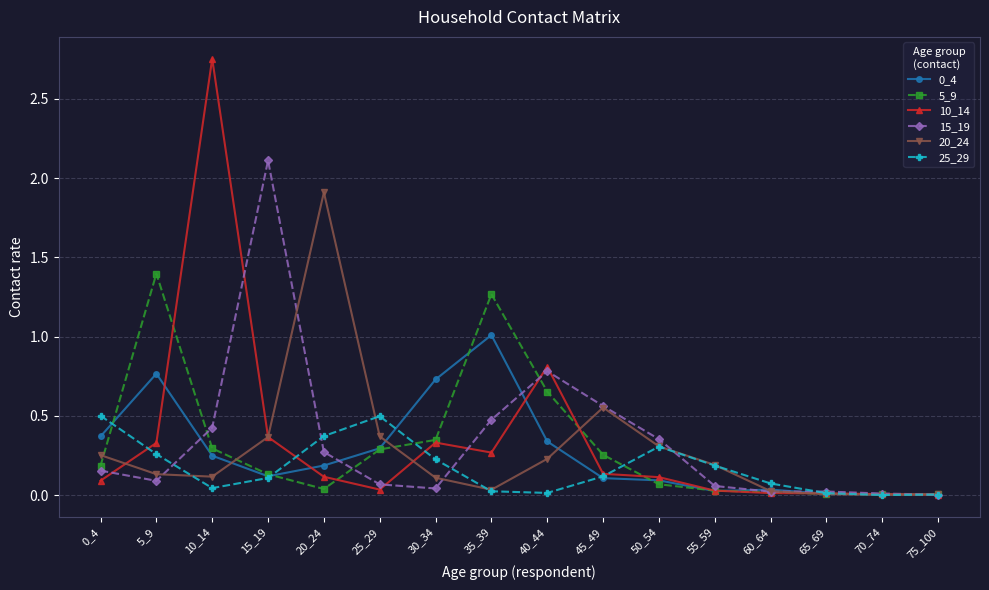

At which category does 5_9 reach its first local valley?

20_24